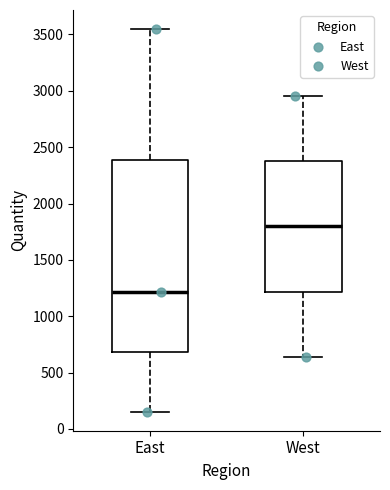

Reading left to right, read every box against the y-axis: the position of its median line, the range the box covers, and the ends of its whiskers. The values are not printed on the chart, so give them approximately, as read against the axis.

East: median 1200, box 700 to 2400, whiskers 150 to 3550
West: median 1800, box 1200 to 2400, whiskers 650 to 2950